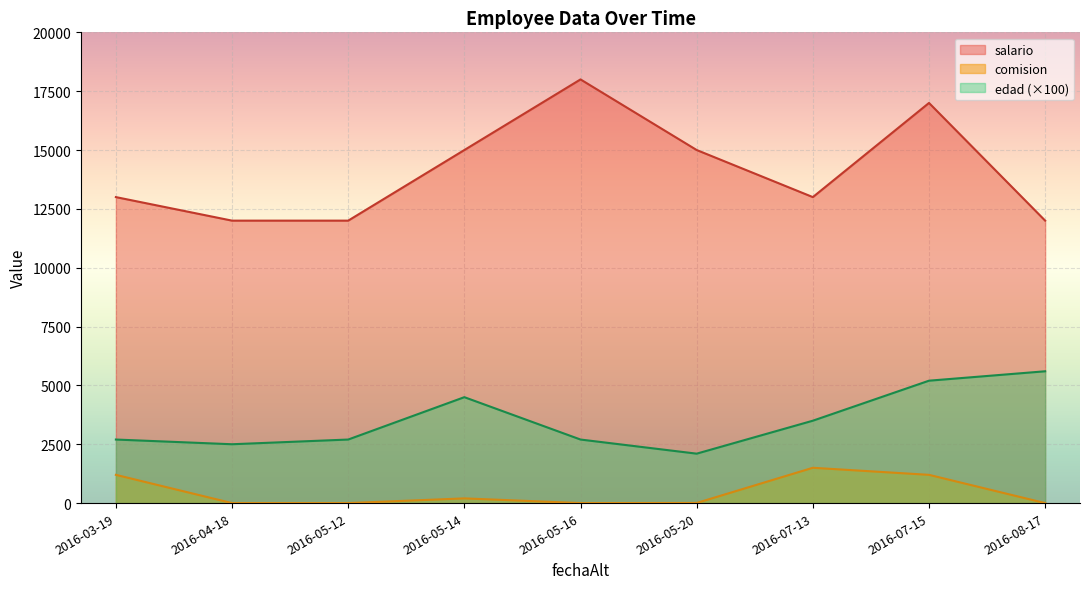

How many values in the comision series are below 5?

4